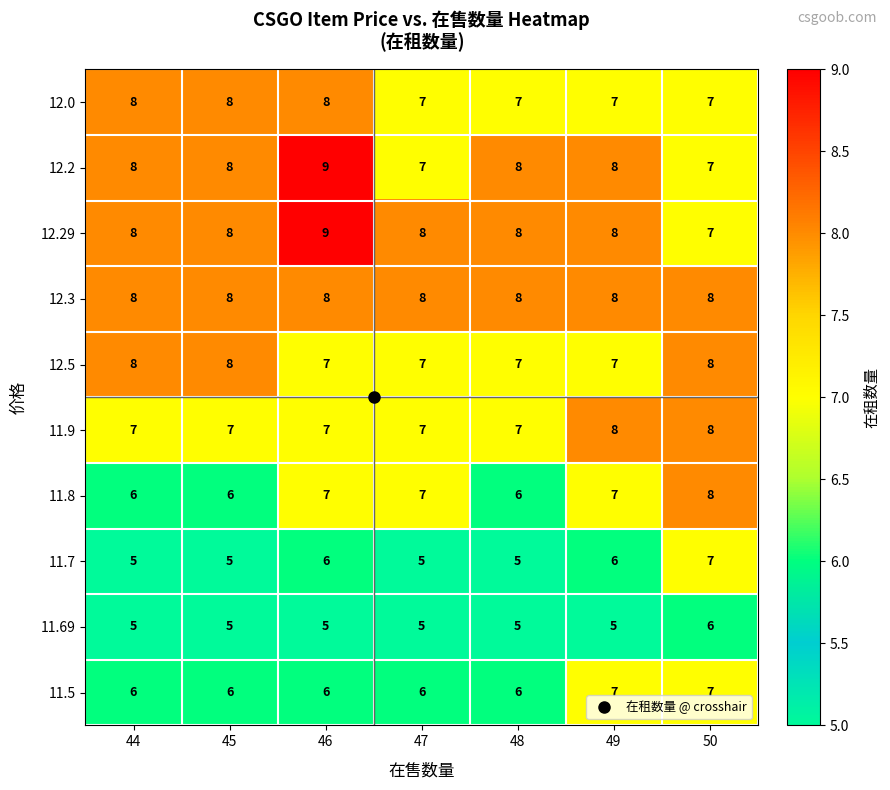

The value of 11.69 at 47 is 2. True or false?

False